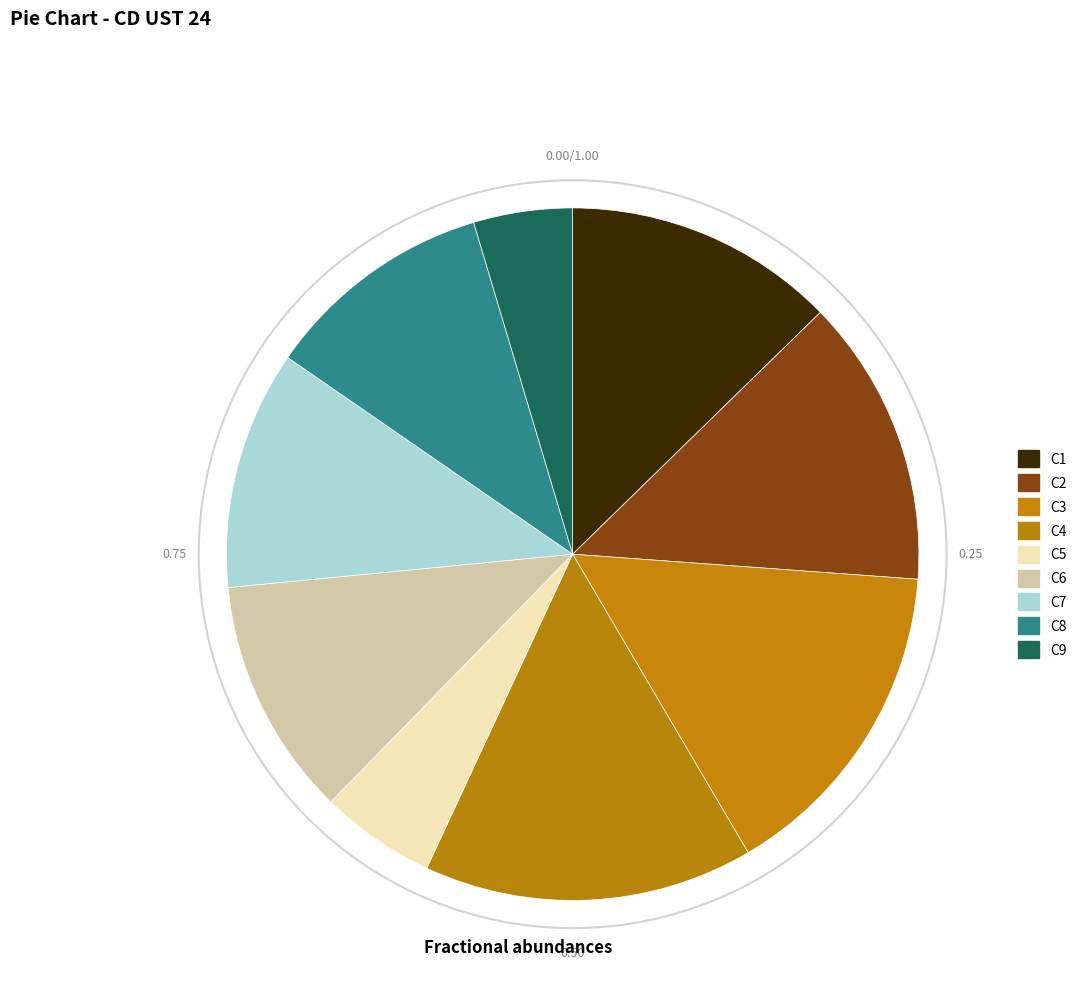

How many slices are in this pie chart?

9